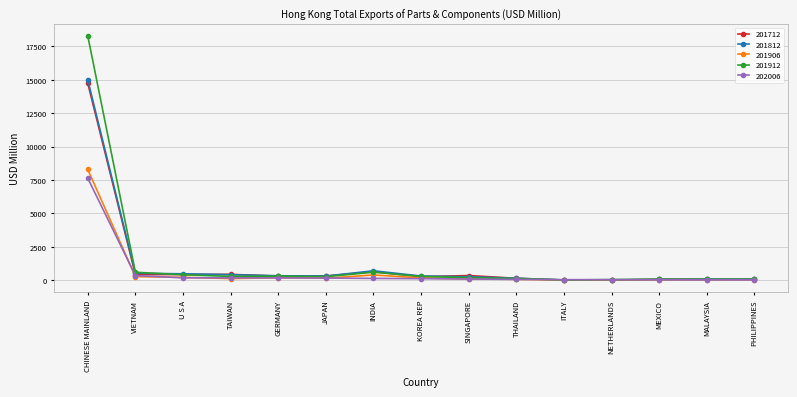

Which category has the highest value across all series?

CHINESE MAINLAND